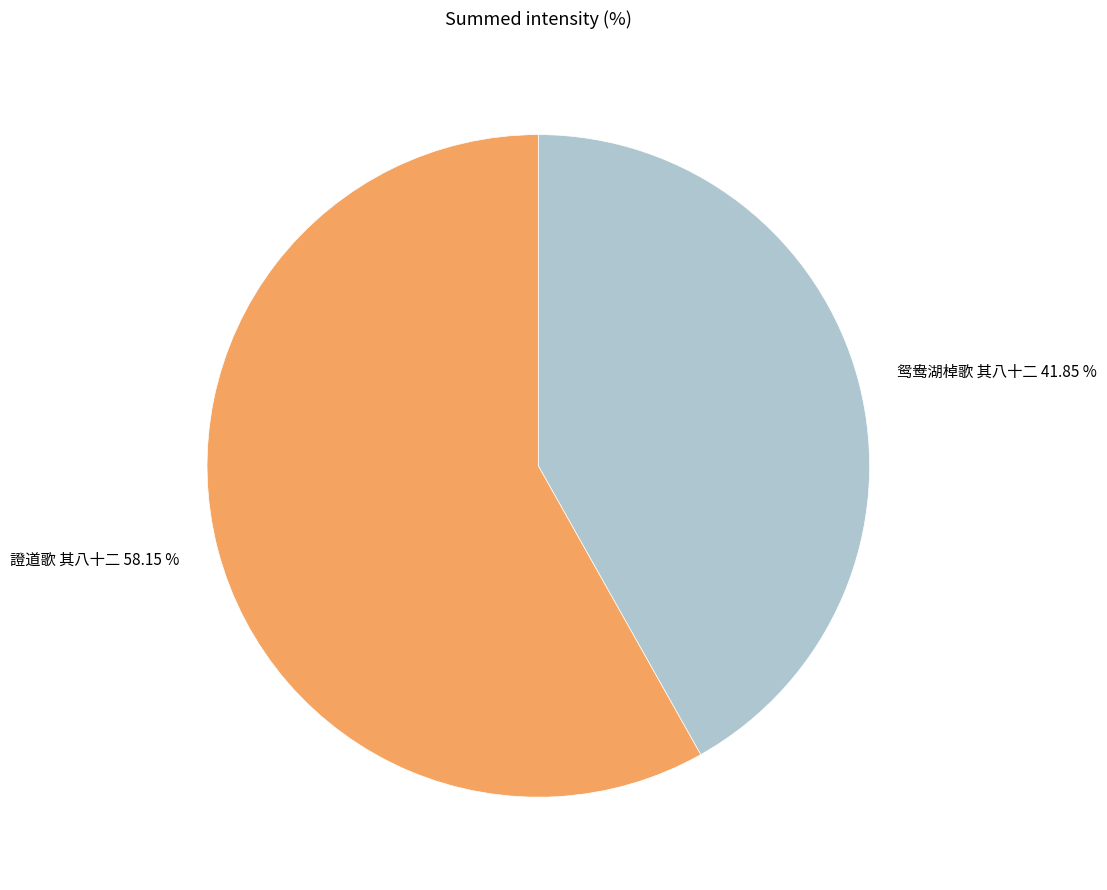

To the nearest percent, what portion does 證道歌 其八十二 represent?

58%